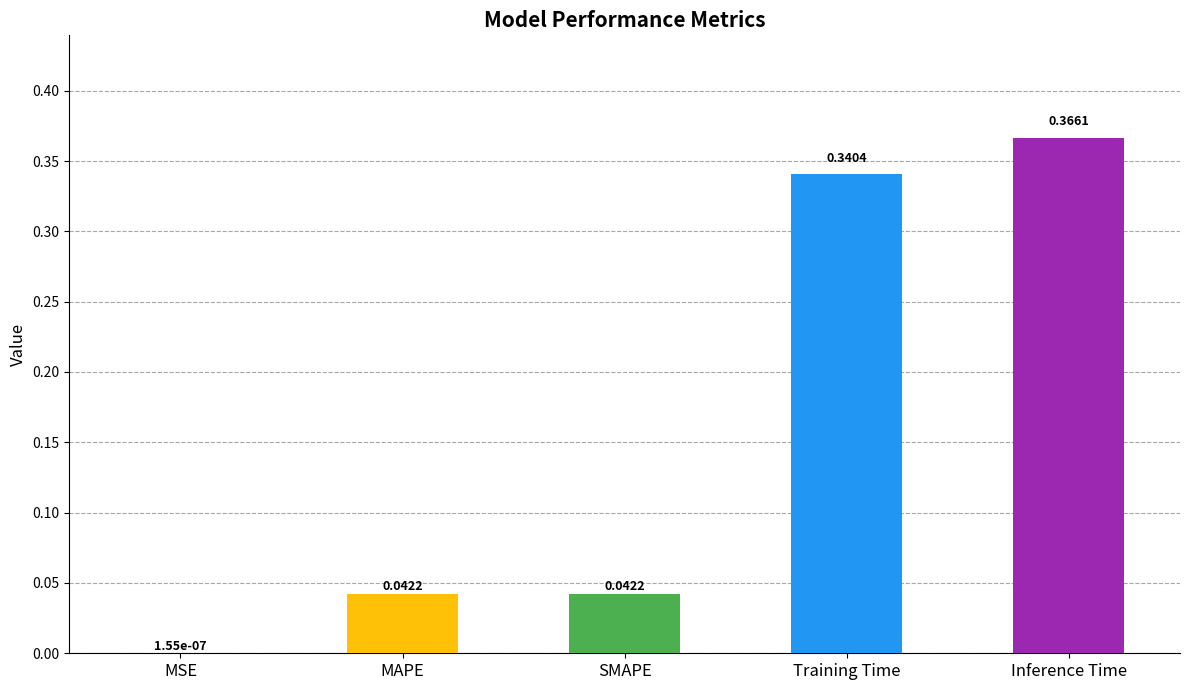

Which category has the highest value across all series?

Inference Time